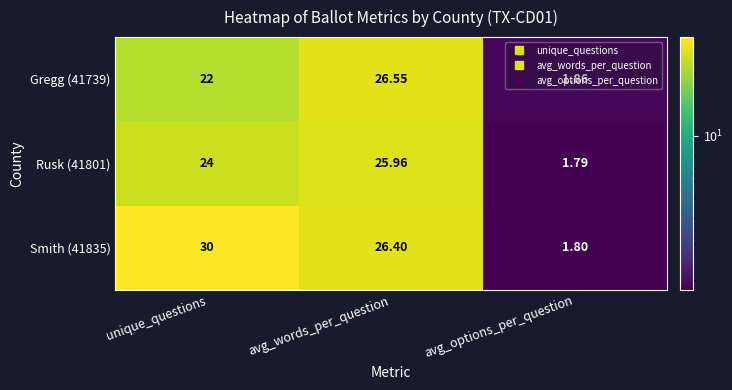

At which label is Rusk (41801) closest to 13?

unique_questions